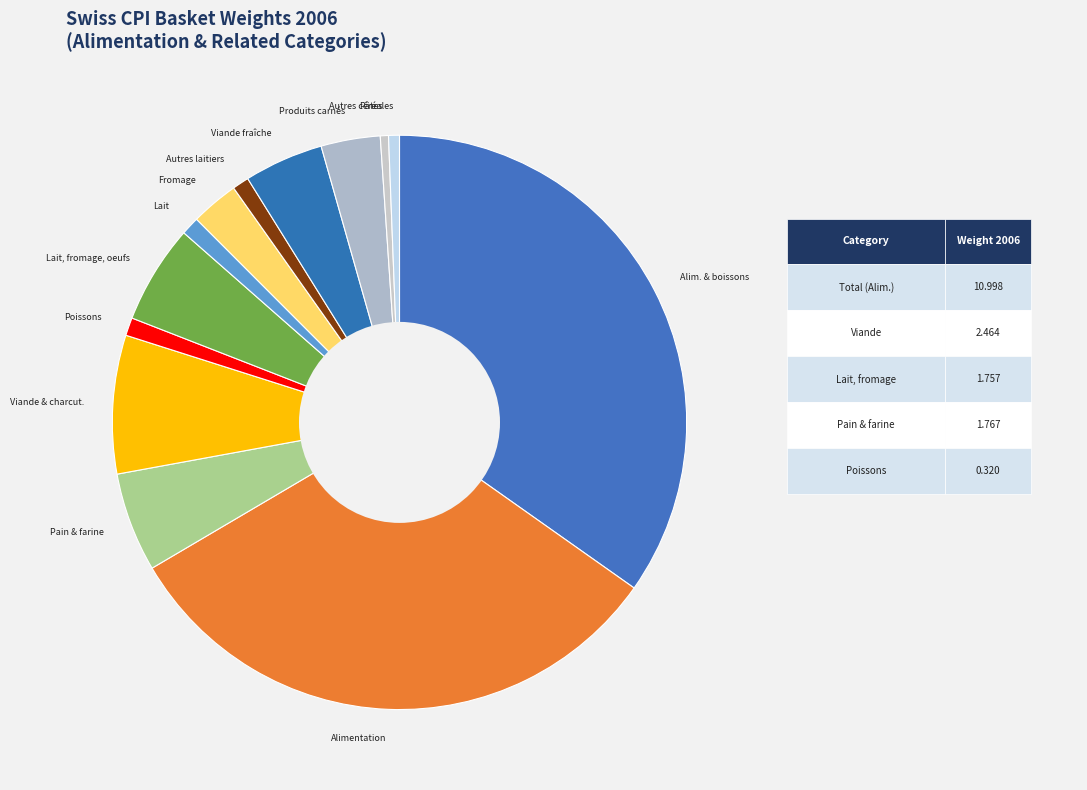

How many slices are in this pie chart?

13